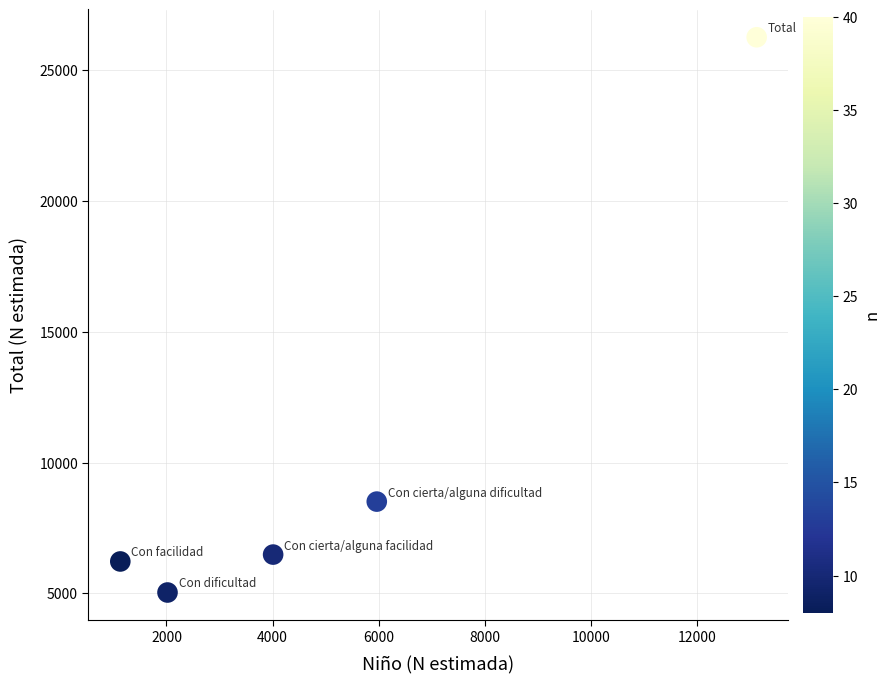

What Y value in the scatter plot is closest to 15641?

8508